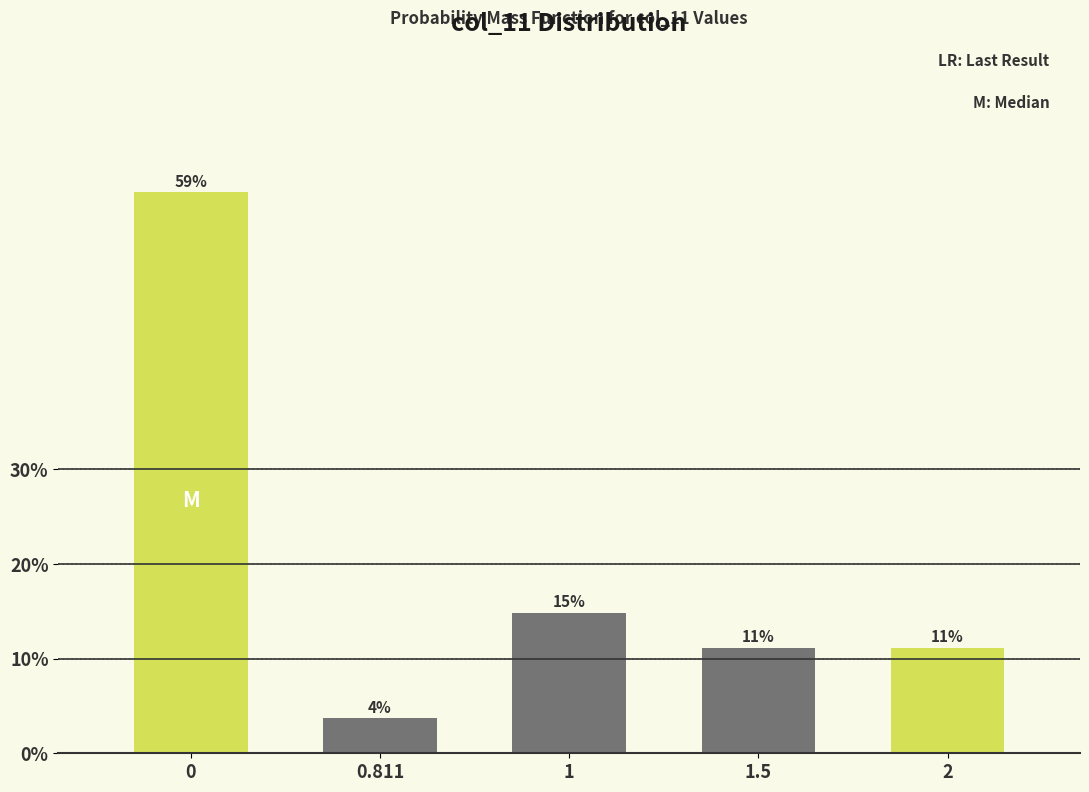

How many bars are there in total?

5